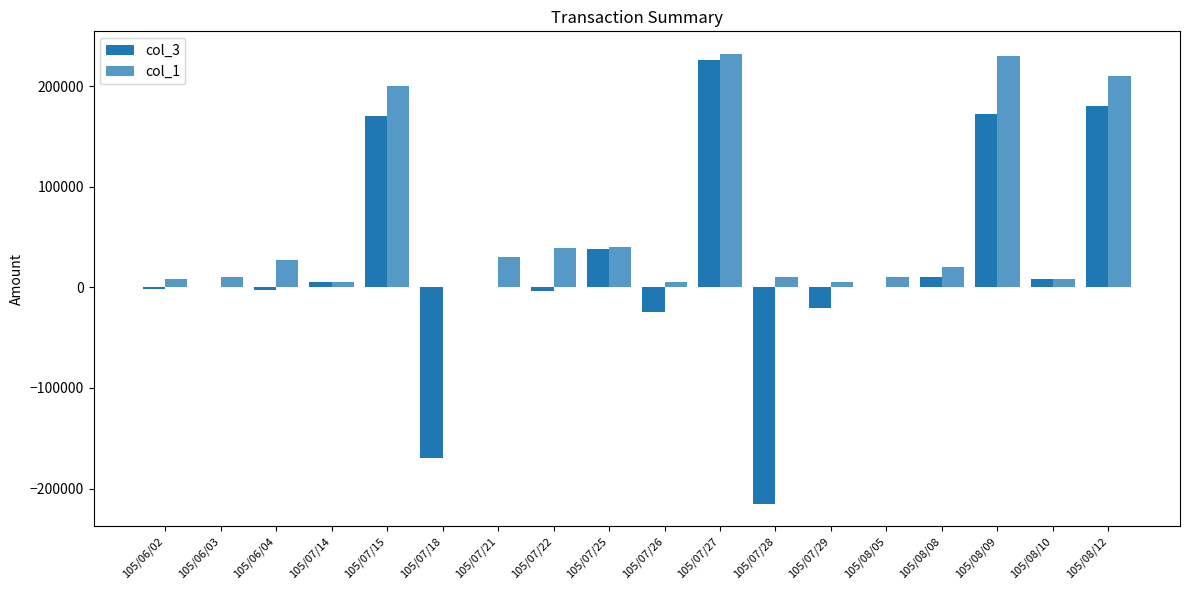

Are the bars grouped side by side (vs. stacked)?

Yes